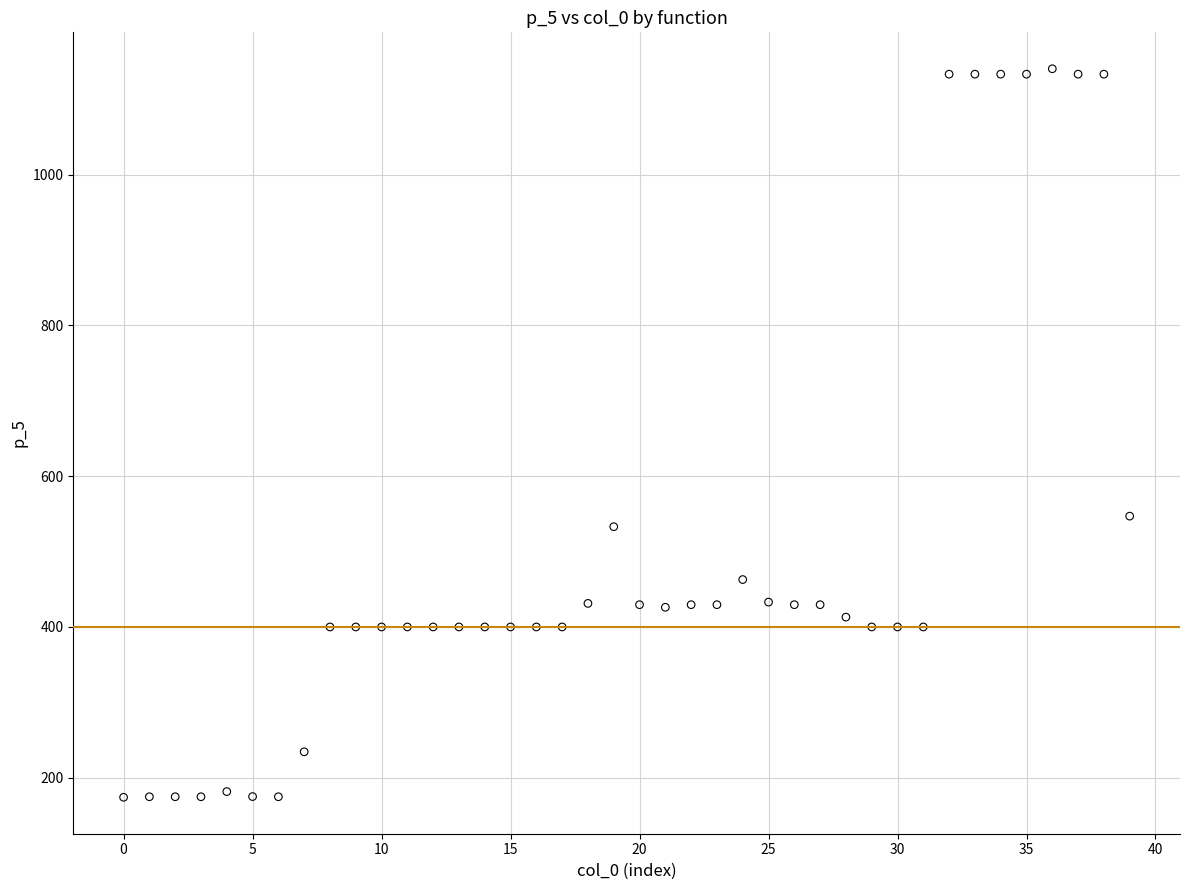

What Y value in the scatter plot is closest to 657?

547.0